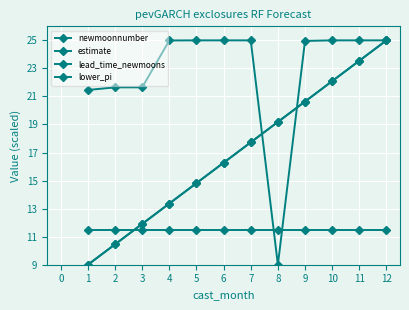

The value of lead_time_newmoons at 6 is 25.8. True or false?

False